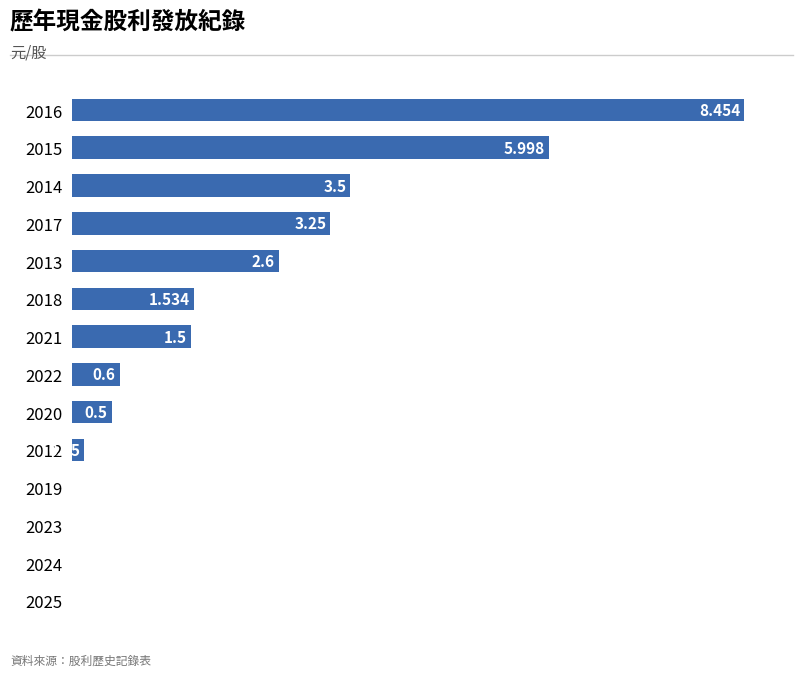

Are the bars grouped side by side (vs. stacked)?

No